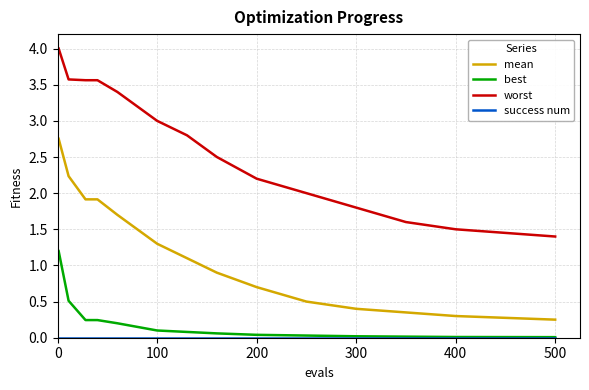

What is the sum of all mean values?

17.8